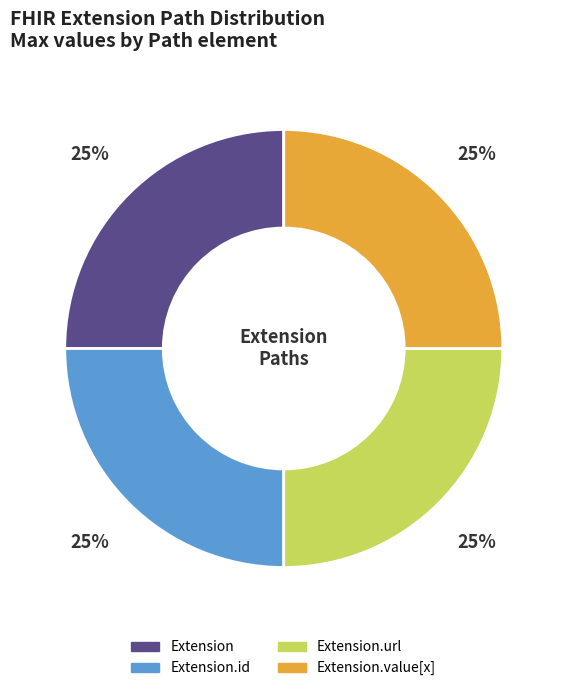

To the nearest percent, what is the average slice percentage?

25%